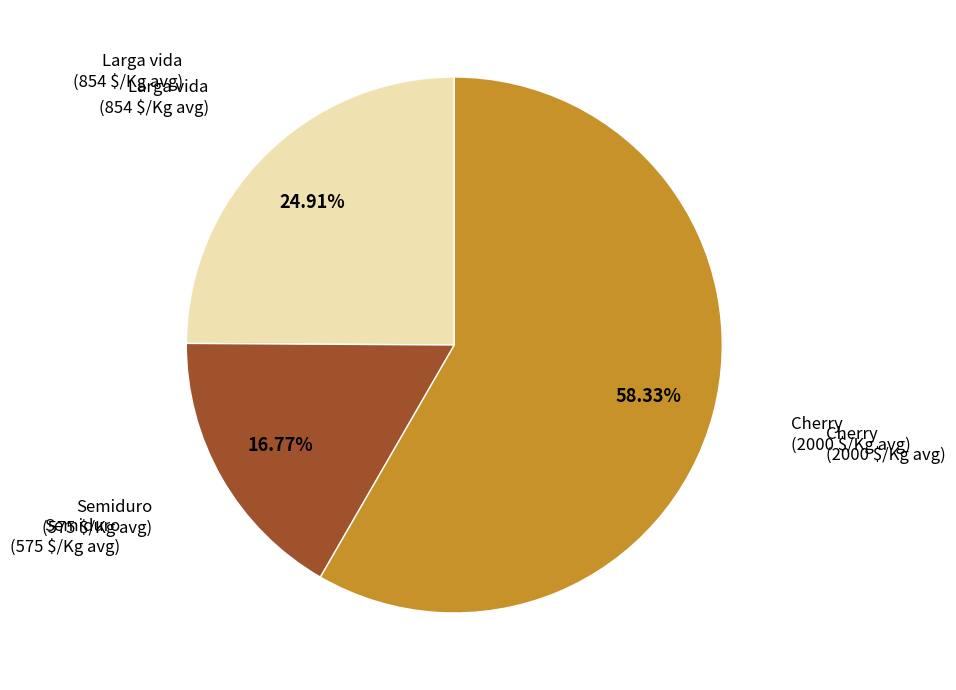

To the nearest percent, what is the combined percentage of Semiduro and Cherry?

75%